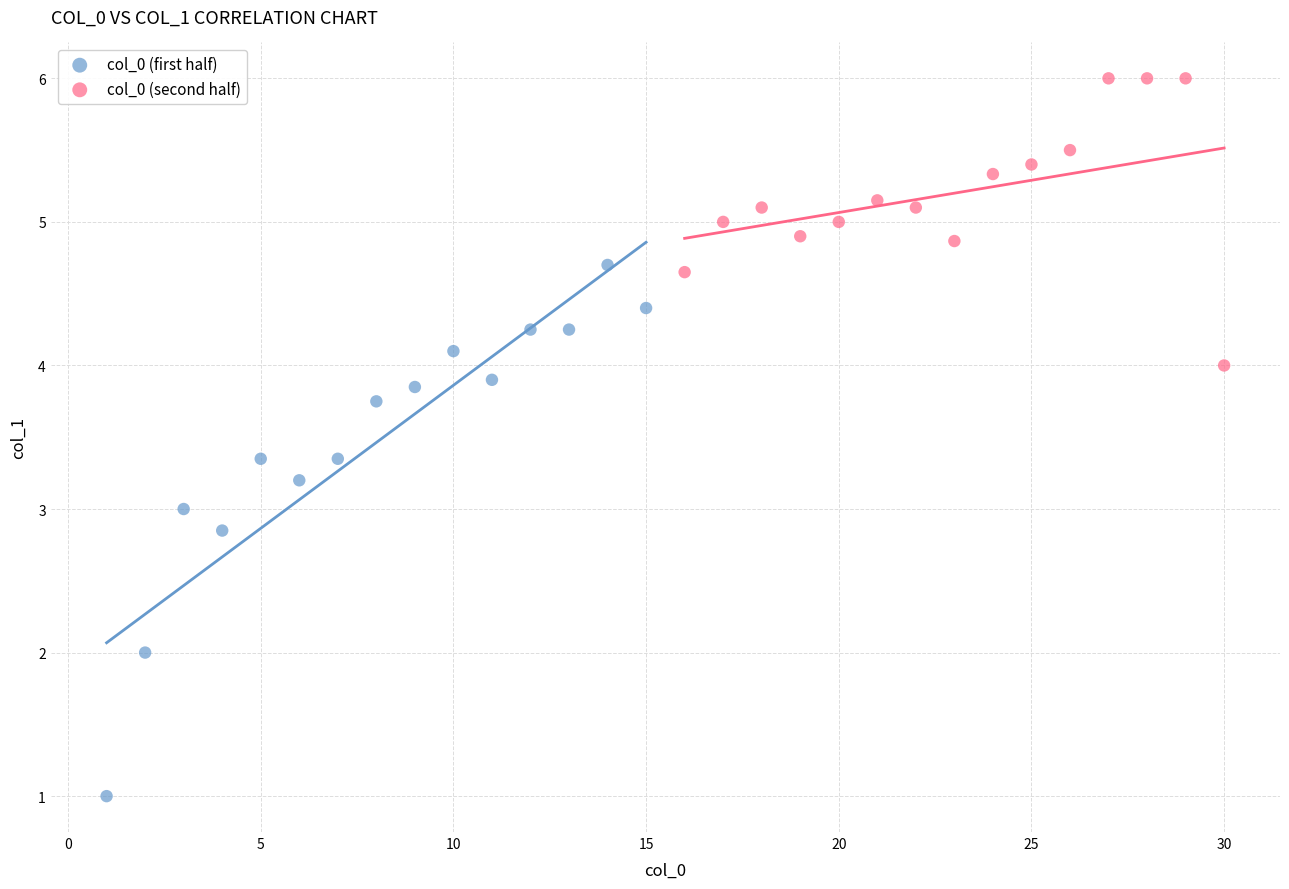

What are all the series names shown in the legend?

col_0 (first half), col_0 (second half)